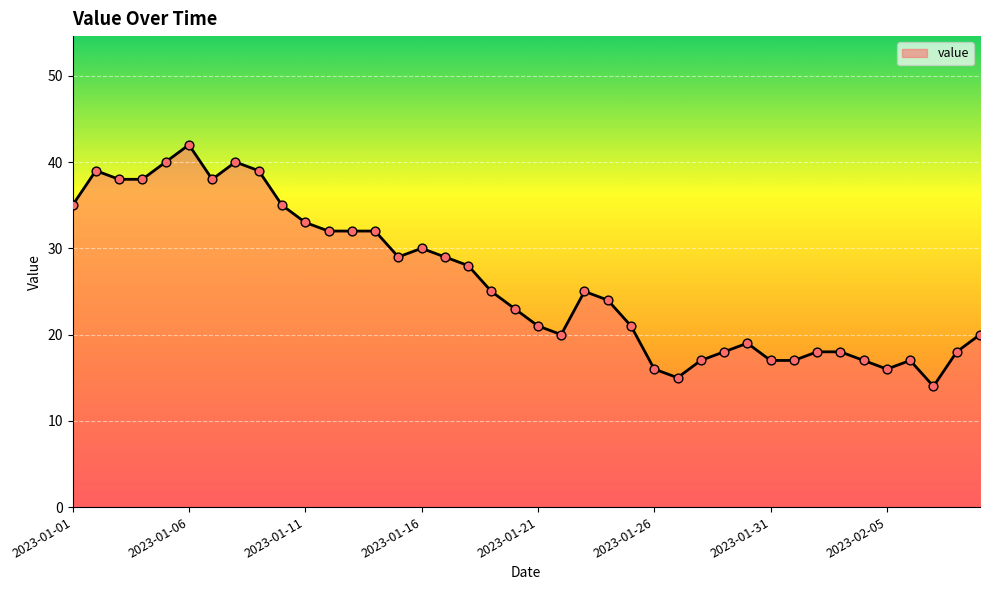

What is the smallest value displayed?

14